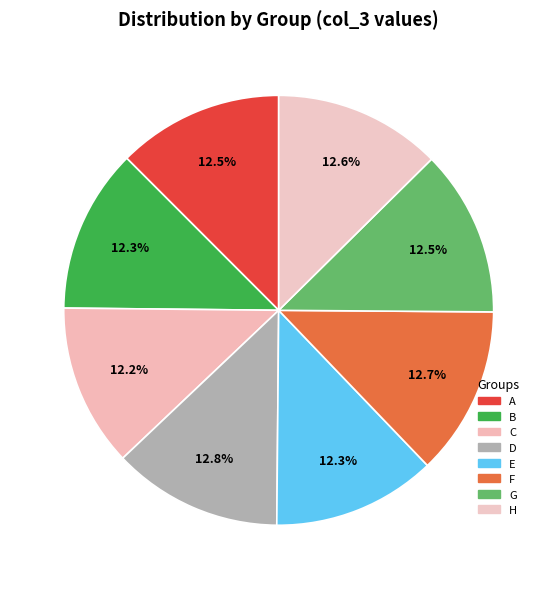

Is it true that B is 12% of the pie?

True